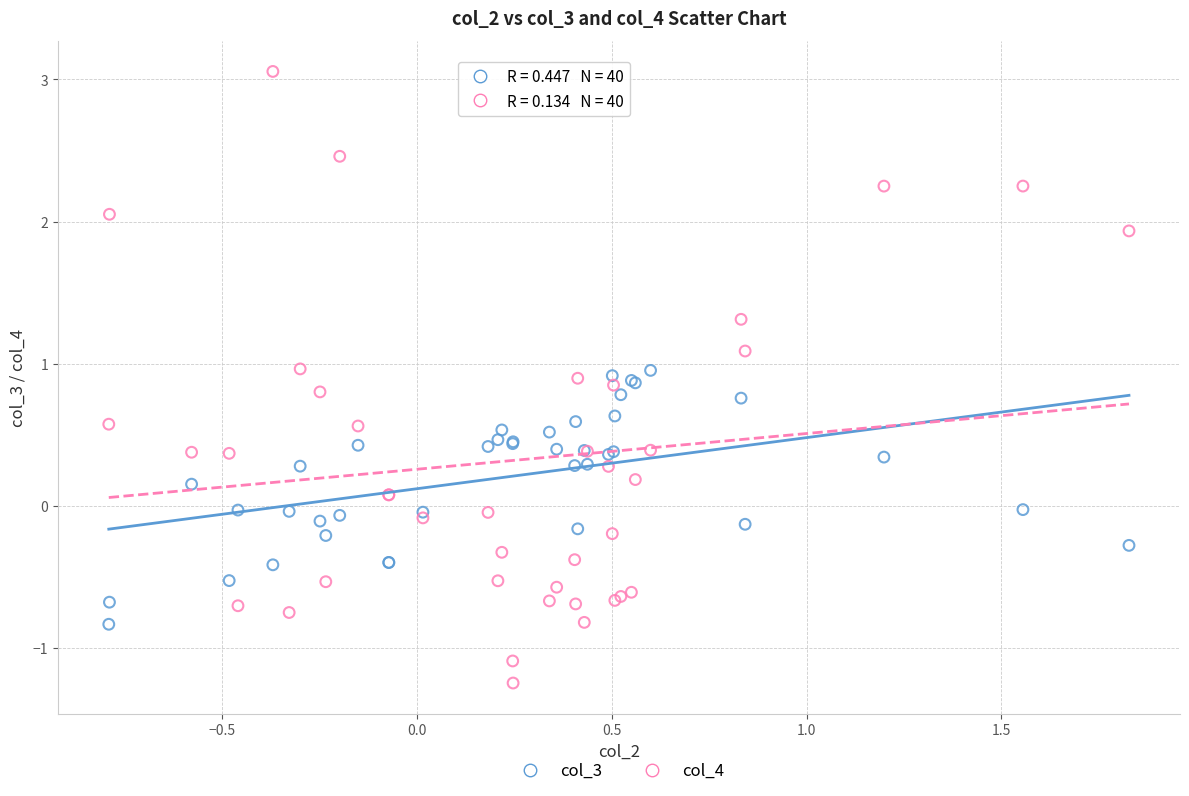

Which series reaches the minimum Y coordinate?

col_4